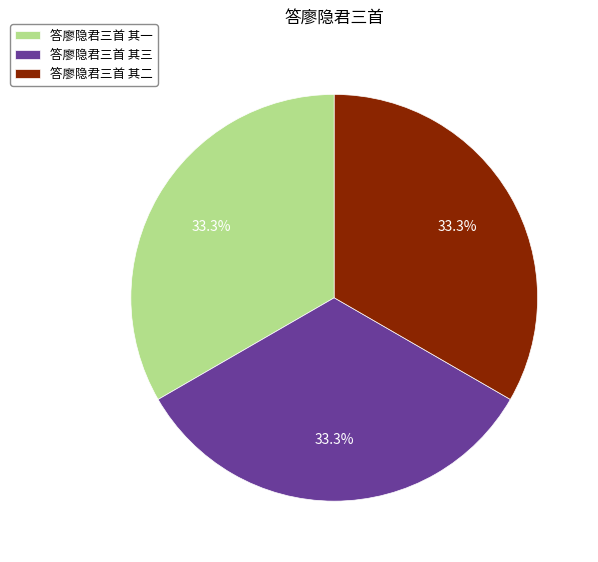

True or false: 答廖隐君三首 其一 accounts for 24% of the total.

False